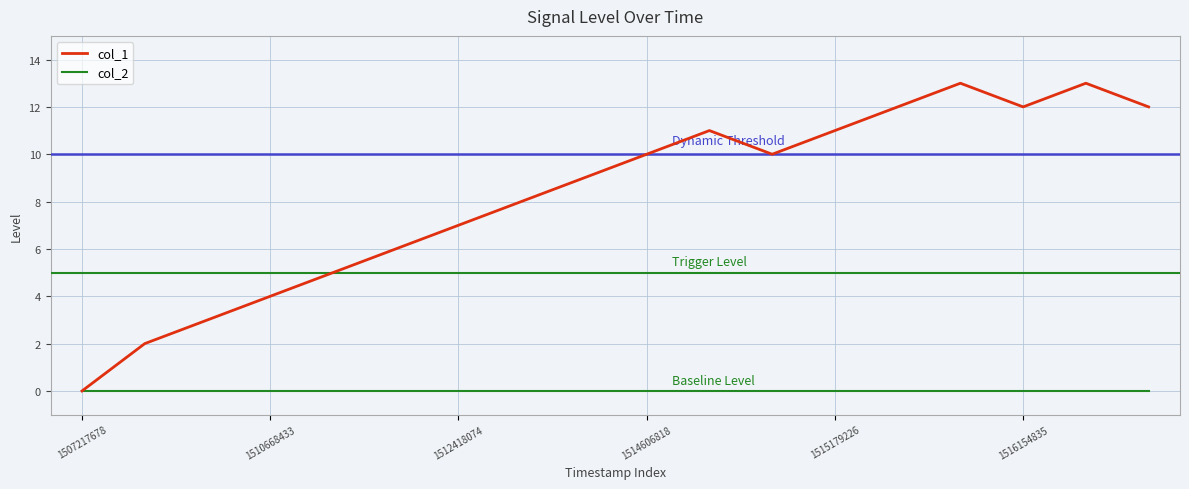

What is the highest value of the col_1 series?

13